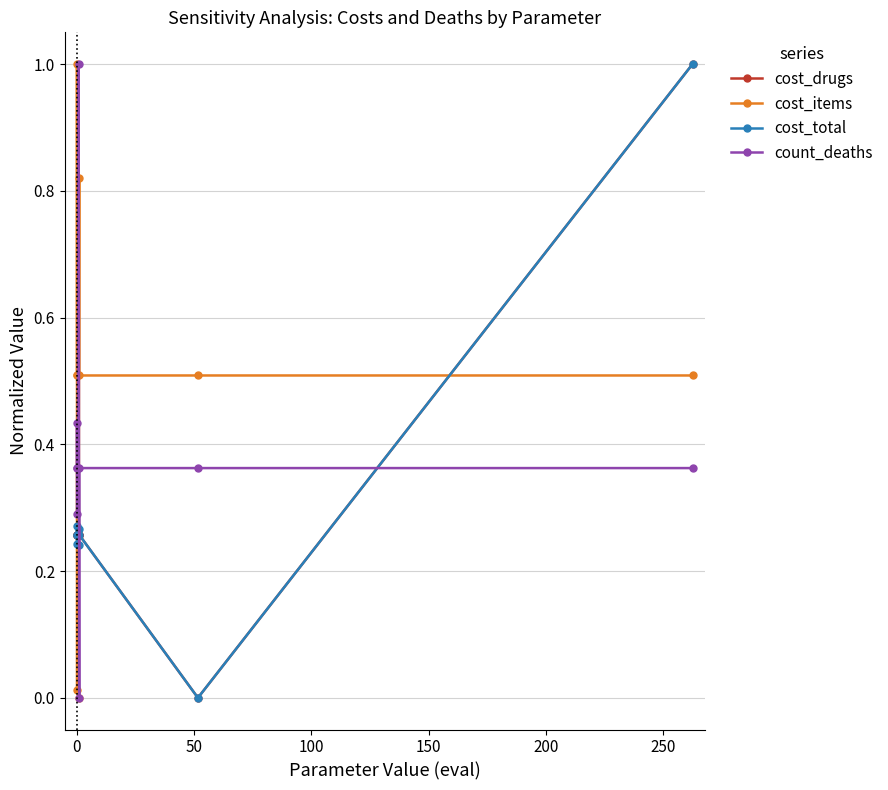

What is the greatest value displayed?

1.0